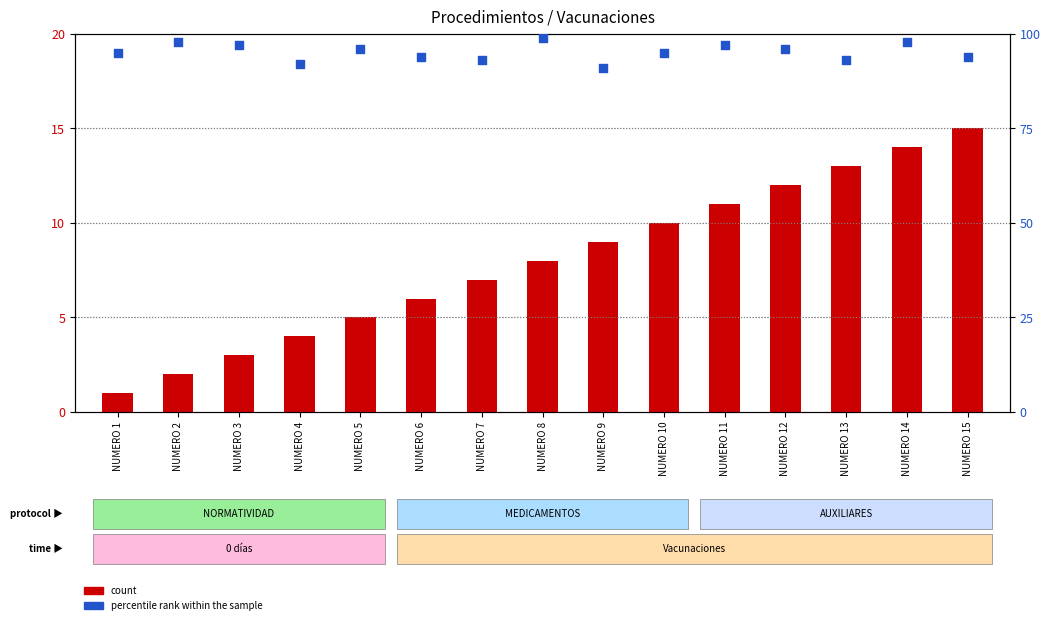

Which series has the largest total across all categories?

percentile rank within the sample